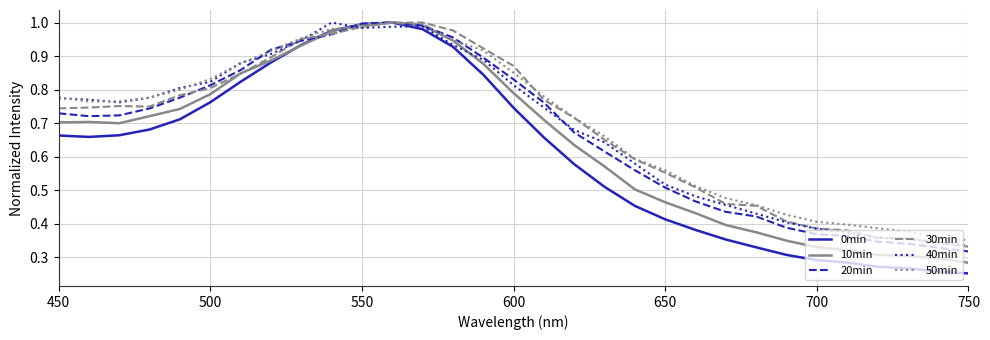

Which series has the largest range (max minus min)?

0min